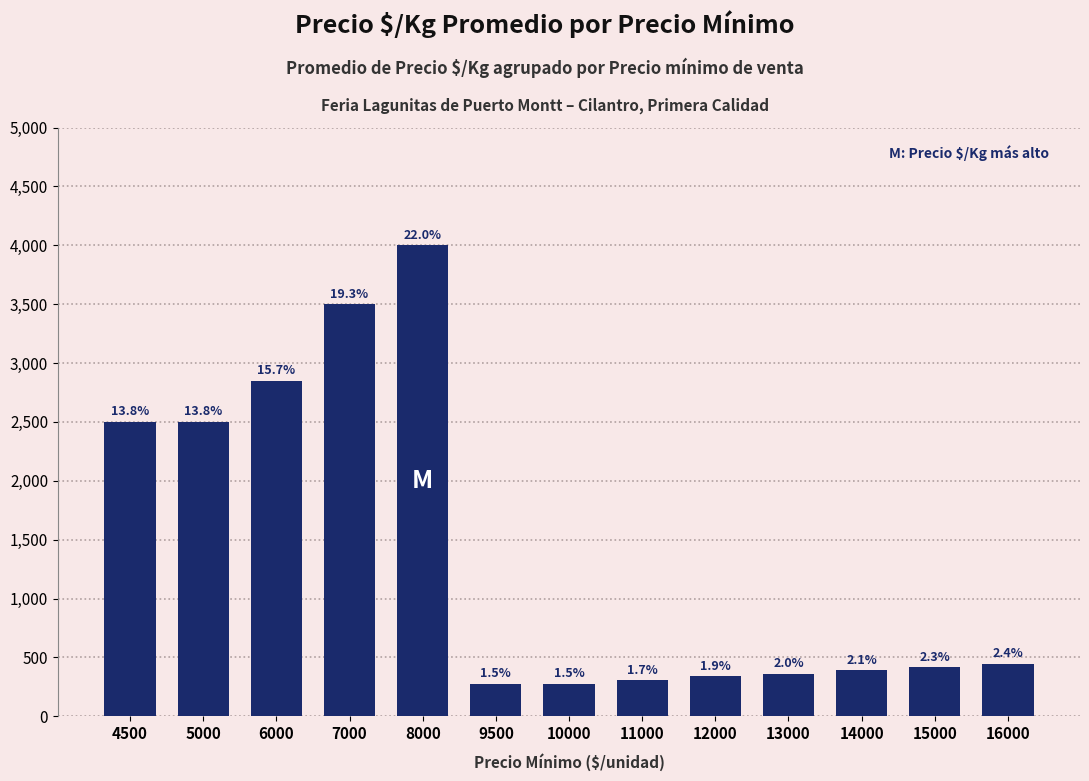

Reading left to right, extract all data points from this chart.

2500	2500	2850	3500	4000	278	278	306	338	361	389	417	444